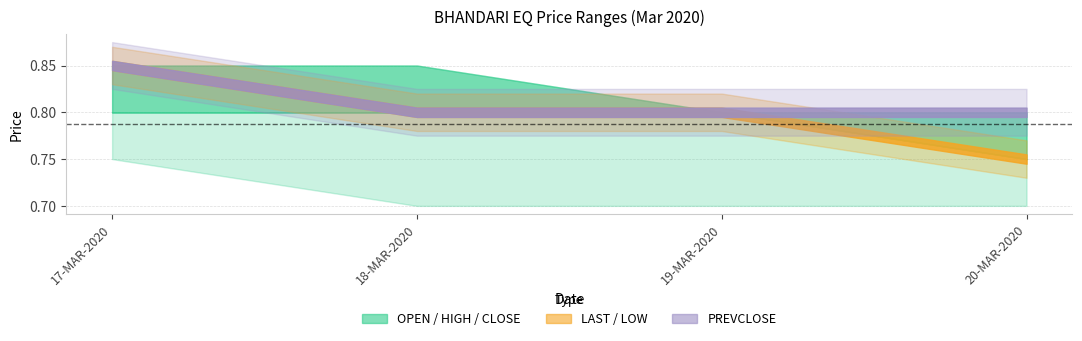

What is the sum of all PREVCLOSE values?

3.2